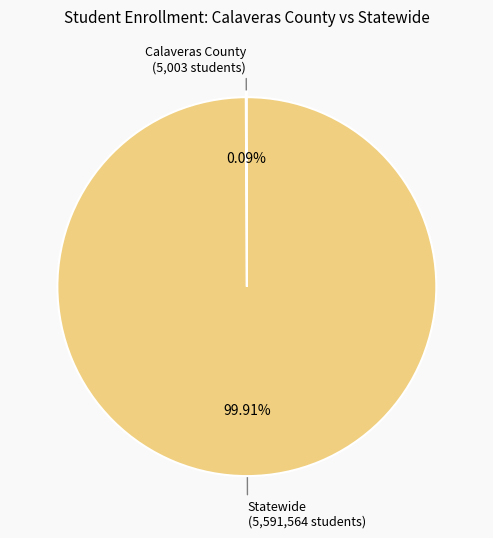

Is there any slice that represents more than half of the pie?

Yes